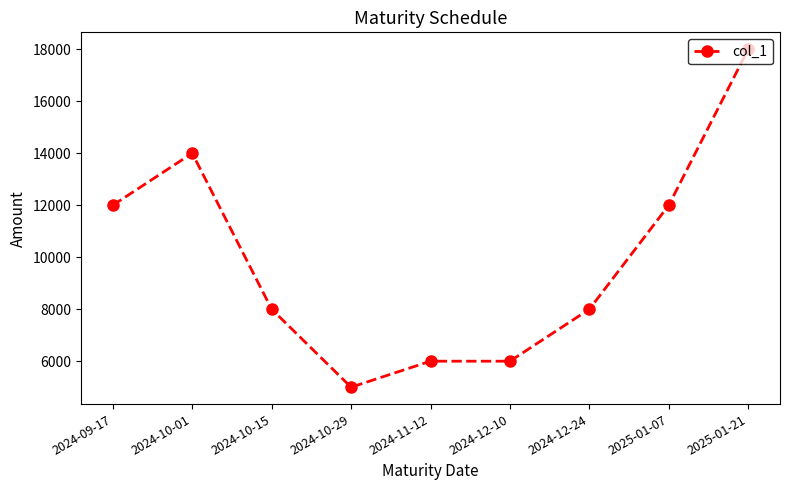

What is the approximate value at 2024-12-10, to the nearest 50?

6000